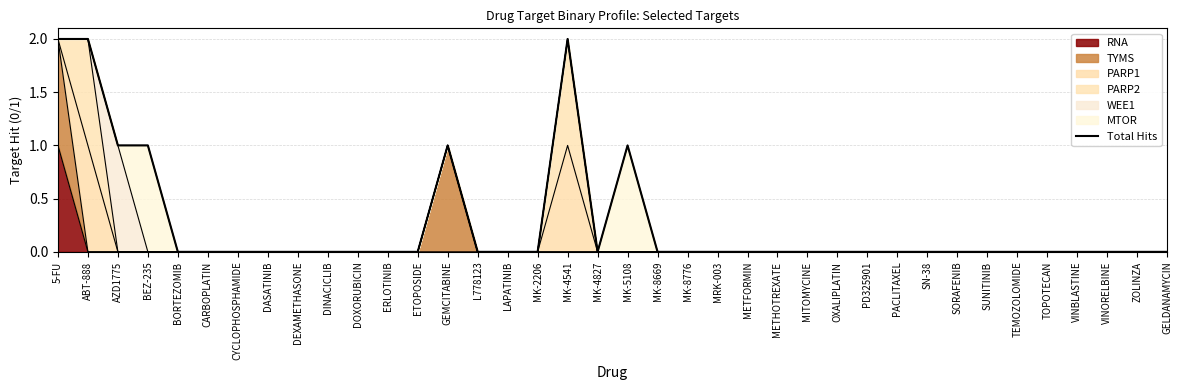

The chart shows a value of 0 at DOXORUBICIN. True or false?

True